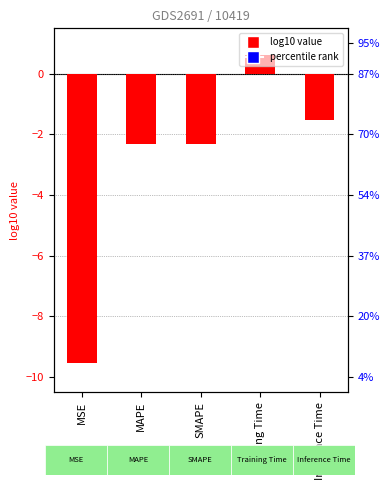

Between Training Time and MSE, which is larger?

Training Time